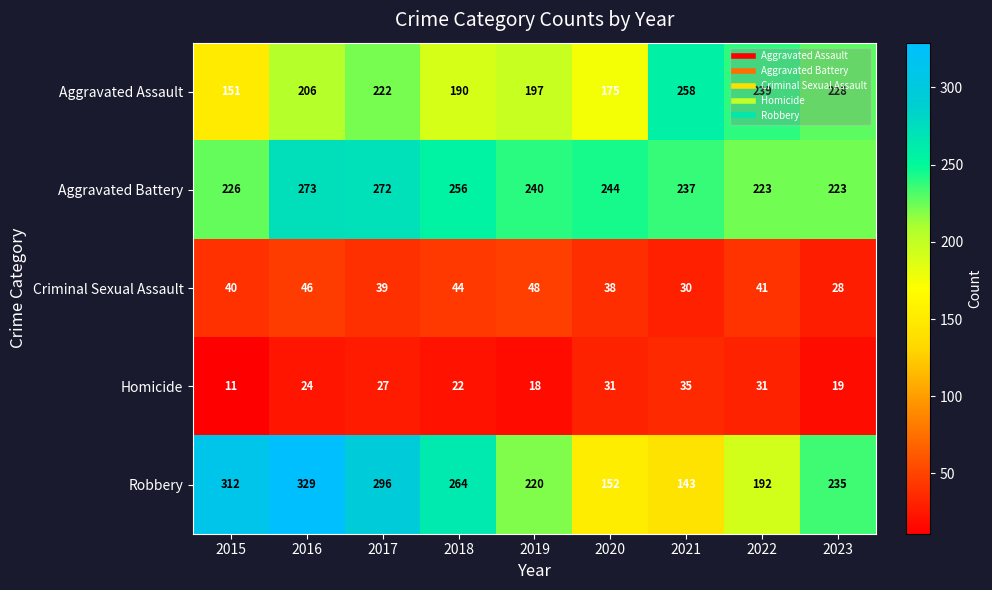

At which category is the sum across all series the highest?

2016